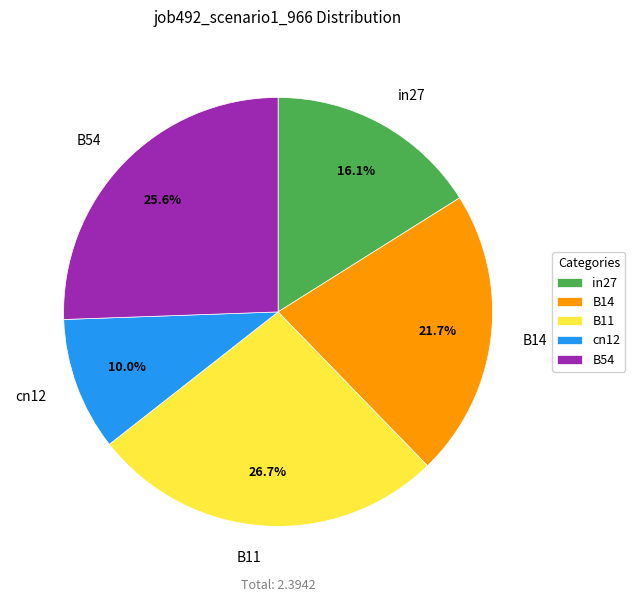

To the nearest percent, what is the difference between the cn12 and B54 slice percentages?

16%